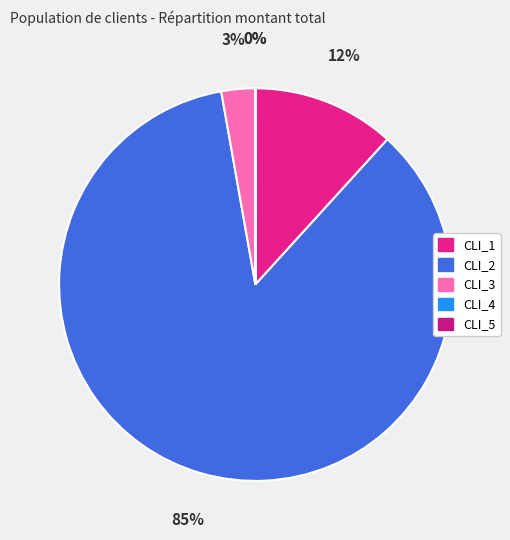

Rank the categories by value from highest to lowest.

CLI_2, CLI_1, CLI_3, CLI_4, CLI_5